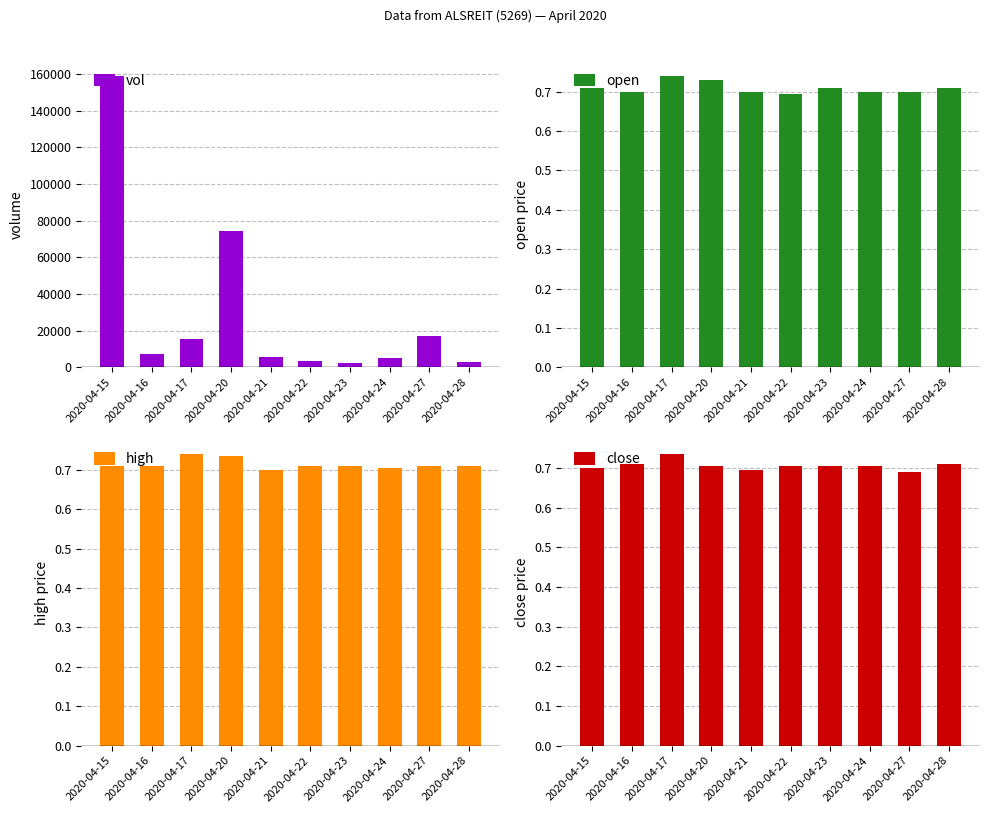

Is the value of close at 2020-04-27 greater than the value of high at 2020-04-17?

No